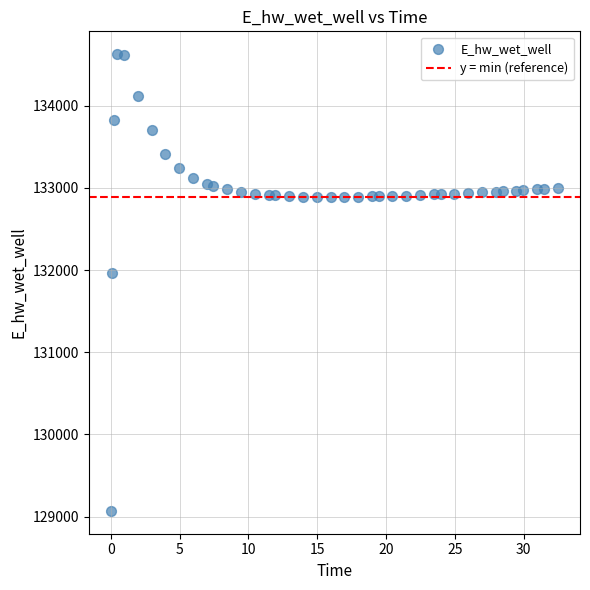

What is the range of Y values (max minus min)?

5557.7